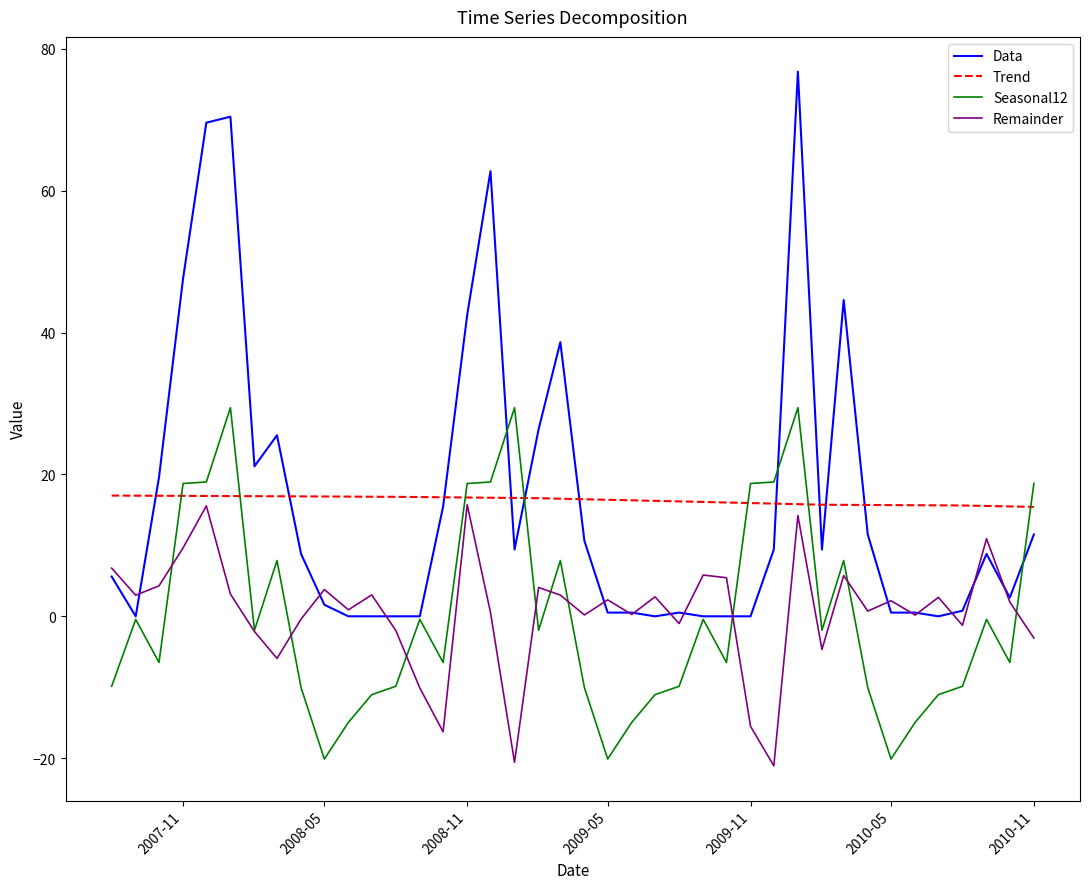

Which series has the widest spread of values?

Data